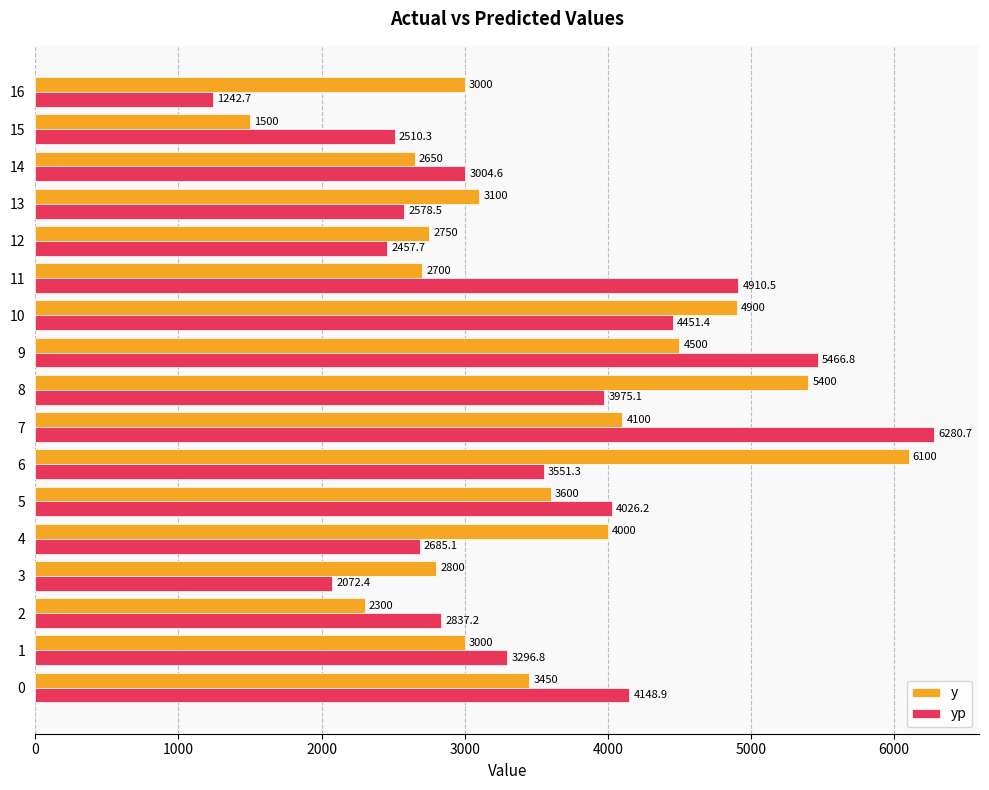

Read the y value at 12.

2750.0